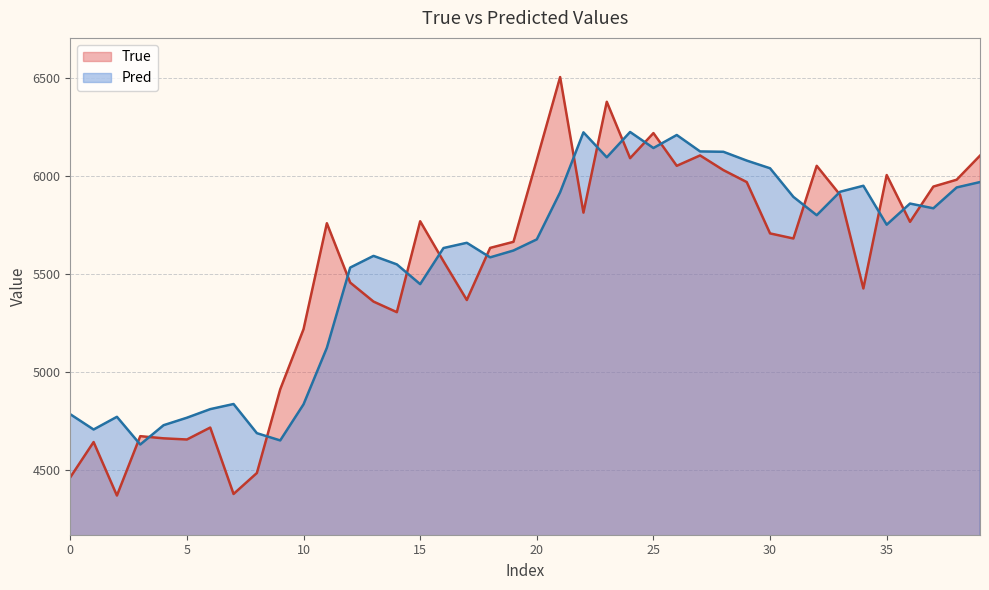

Rank the series by their maximum value, from lowest to highest.

Pred, True